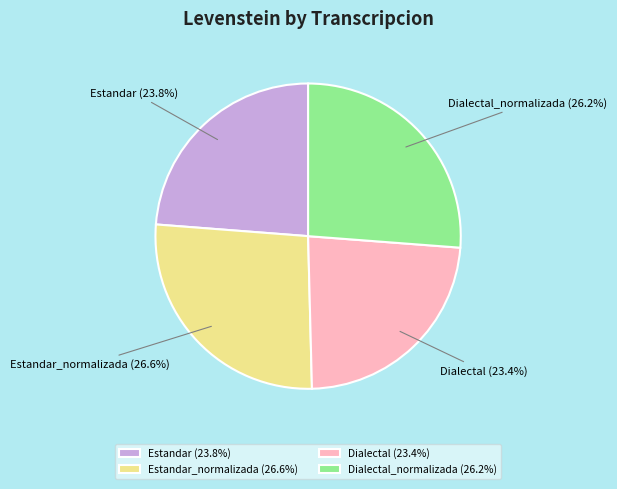

Does Dialectal account for over 50% of the chart?

No